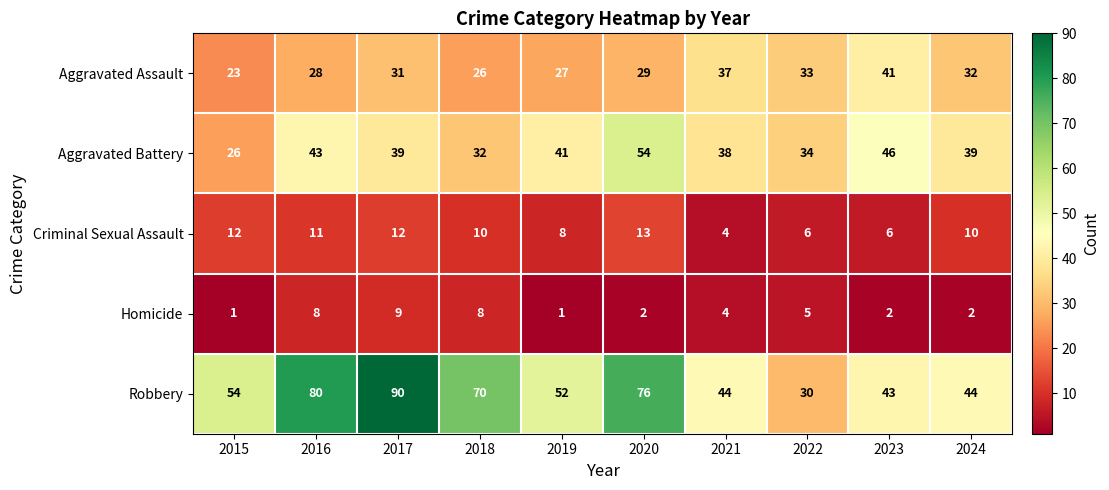

Which series has the largest total across all categories?

Robbery